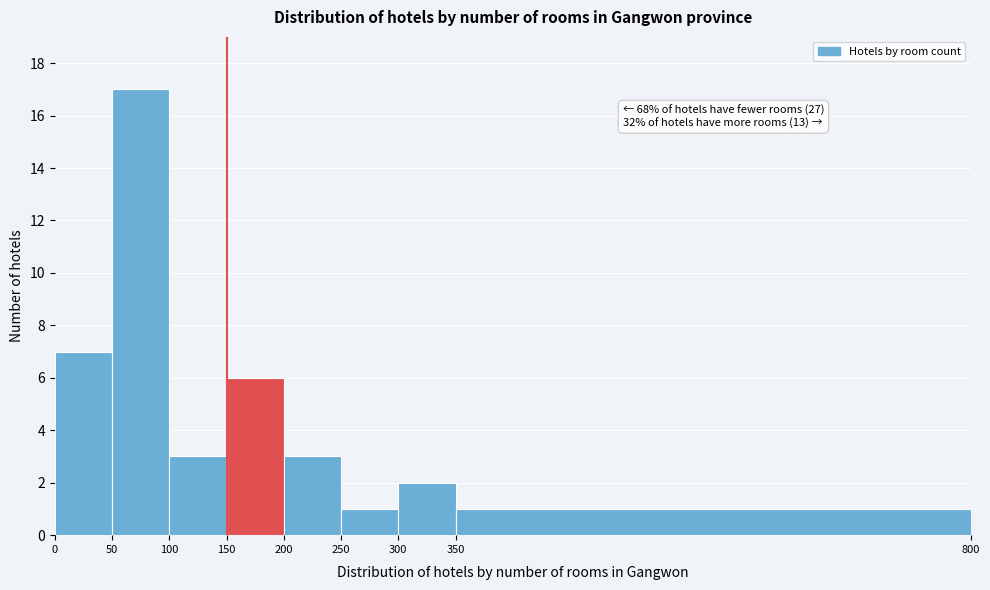

Which range on the x-axis has the tallest bar?

50 to 100